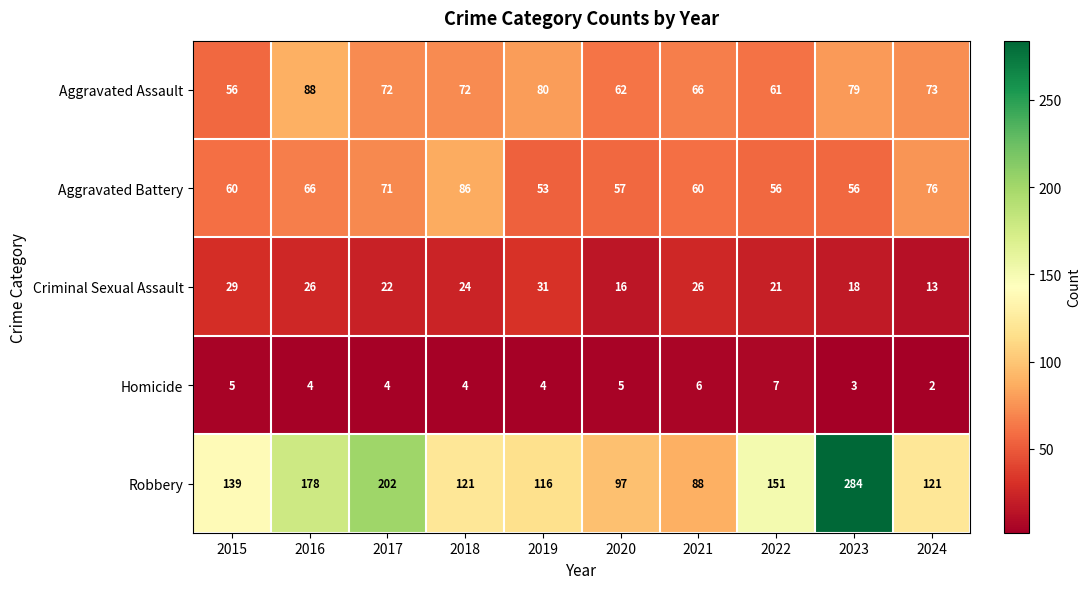

The value of Aggravated Assault at 2017 is 72. True or false?

True